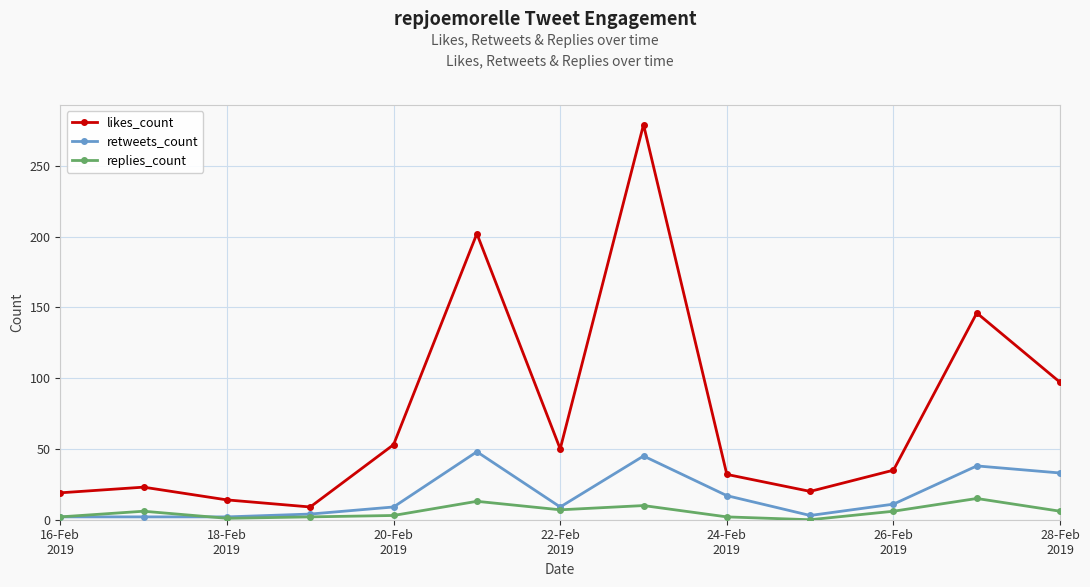

True or false: likes_count and replies_count intersect in this chart.

False